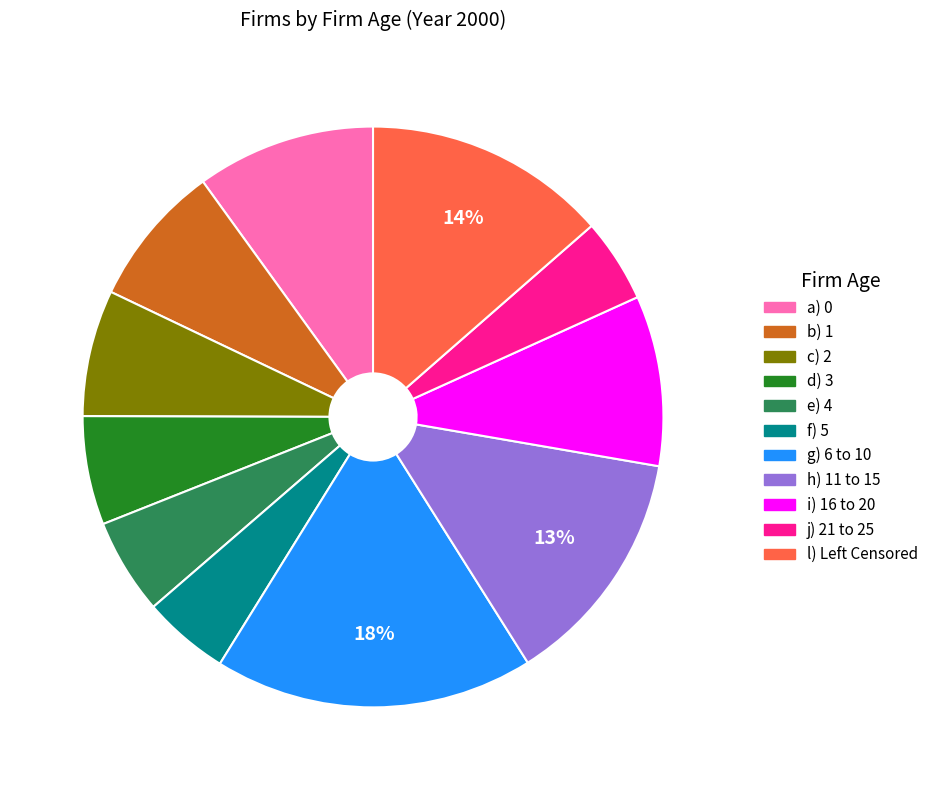

Is there a majority slice in this chart?

No